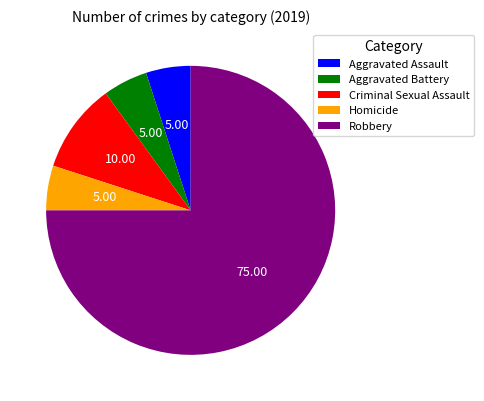

Count the number of slices in the pie.

5